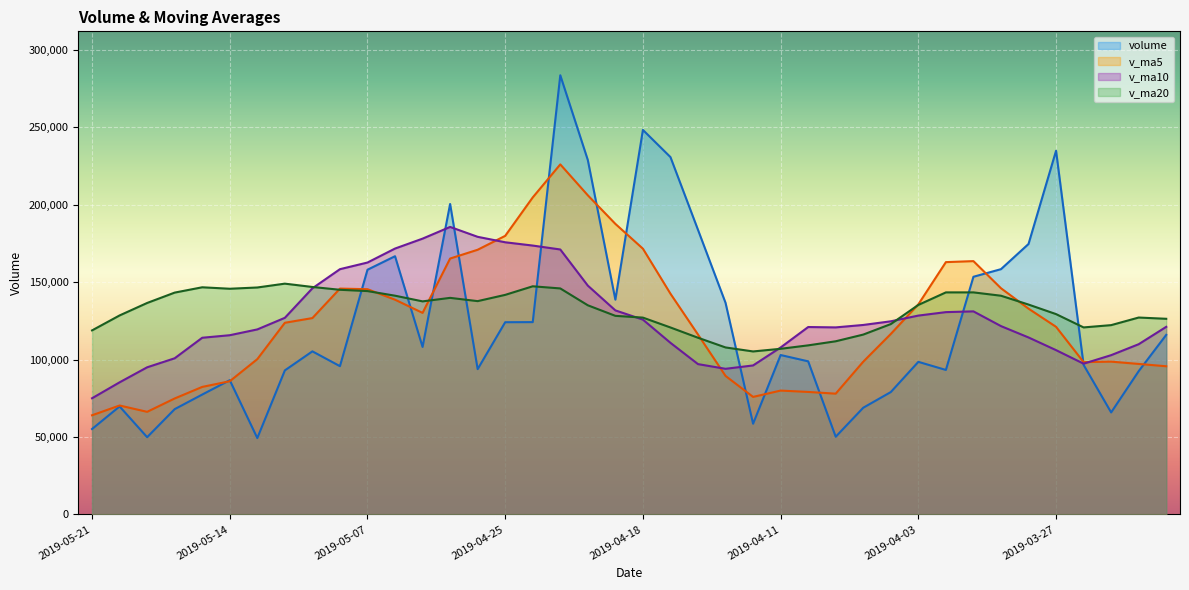

List the series in order of their overall mean, lowest first.

volume, v_ma5, v_ma10, v_ma20